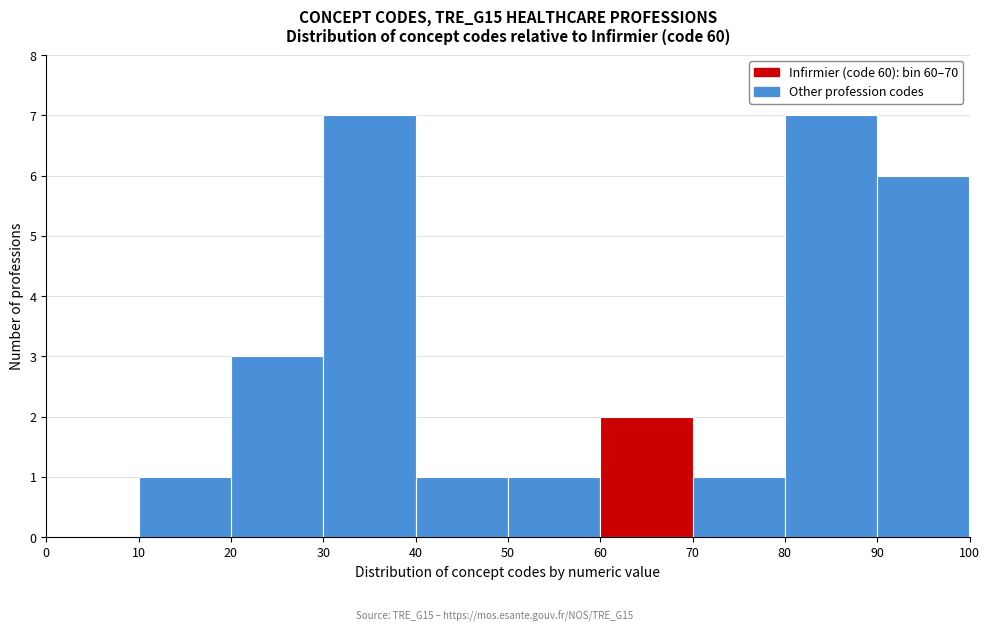

Reading left to right, list every bar in this chart as the range it spans on the x-axis followed by its height. The values are not printed on the chart, so give them approximately, as read against the axis.

0 to 10: 0
10 to 20: 1
20 to 30: 3
30 to 40: 7
40 to 50: 1
50 to 60: 1
60 to 70: 2
70 to 80: 1
80 to 90: 7
90 to 100: 6